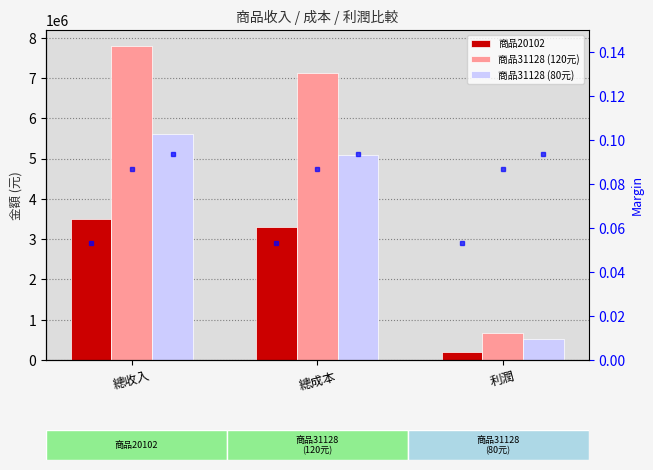

What is the average value of the 商品20102 series?

2333333.3